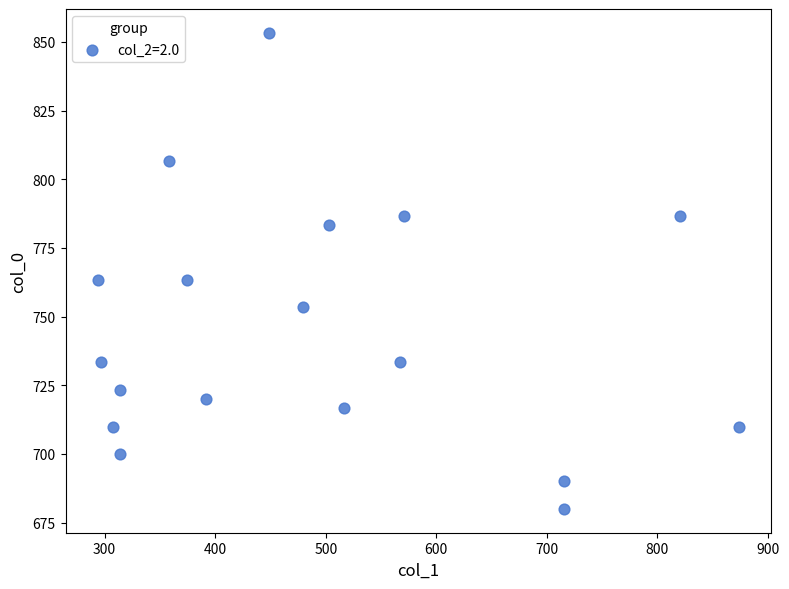

What is the range of Y values (max minus min)?

173.3